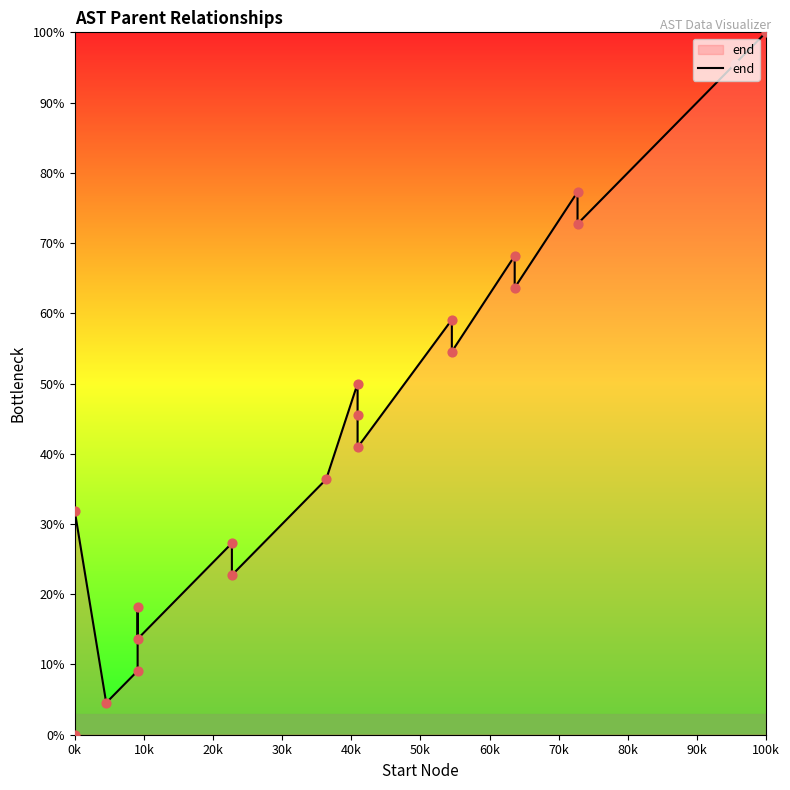

What is the change in value from 50k to 19?

+86.4